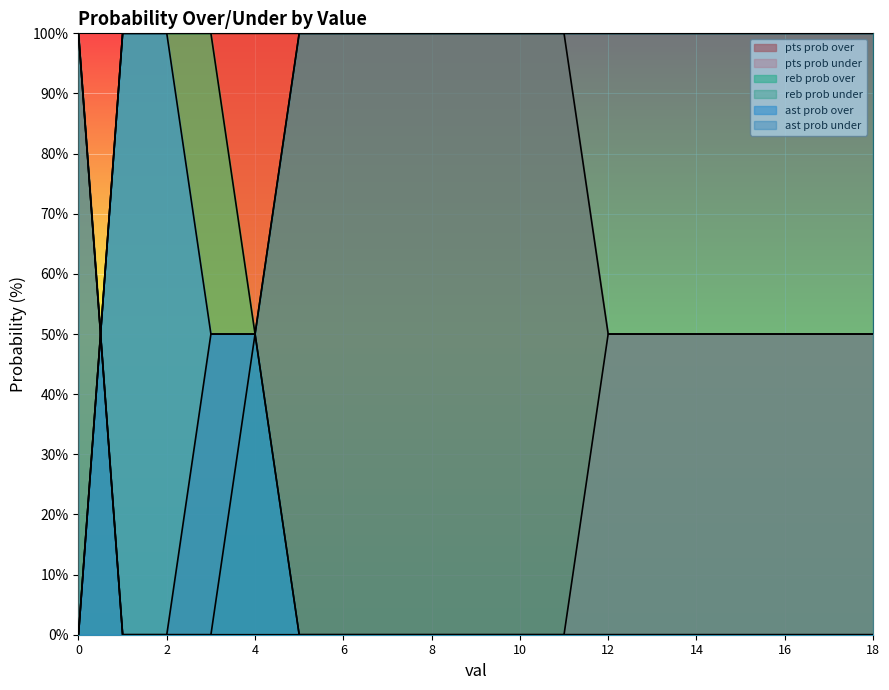

Is the value of pts prob under at 10 greater than the value of ast prob over at 14?

No